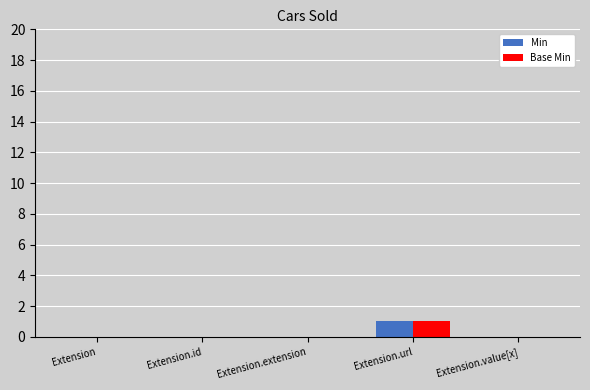

Which label corresponds to the largest value in the chart?

Extension.url